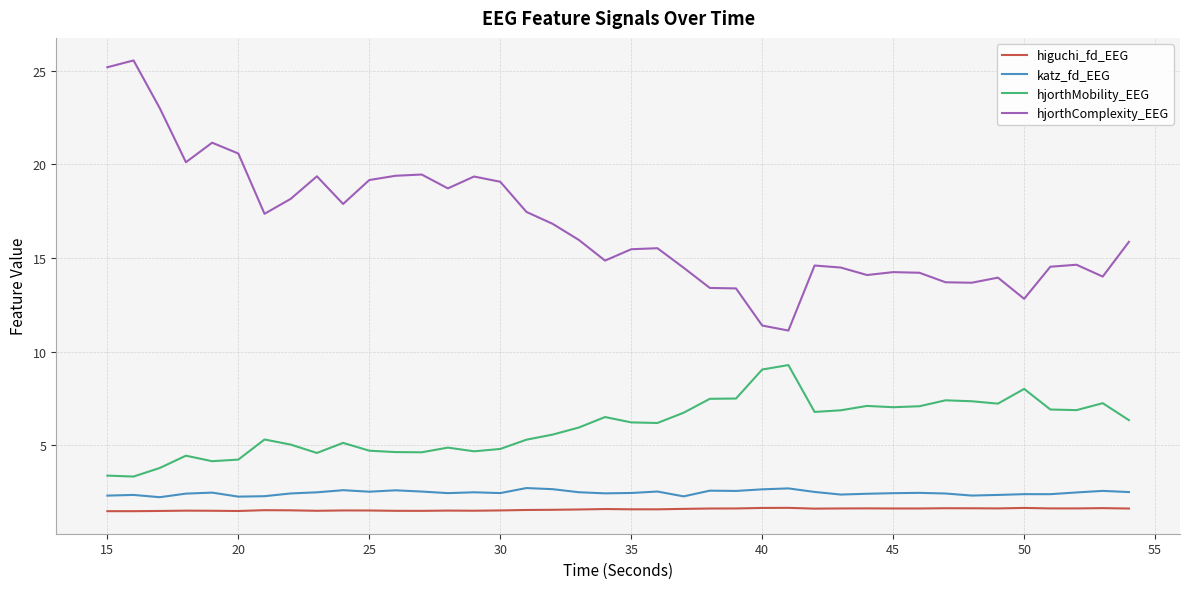

What is the minimum value for katz_fd_EEG?

2.2